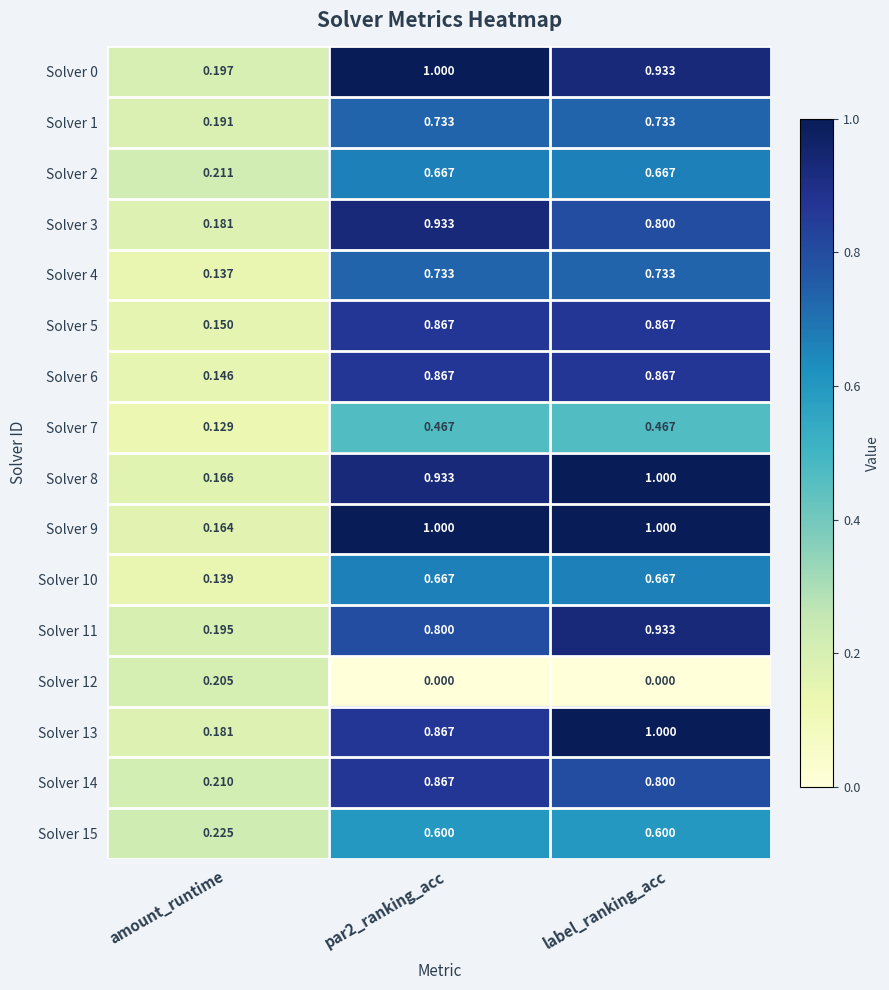

At which label is Solver 9 closest to 0?

amount_runtime